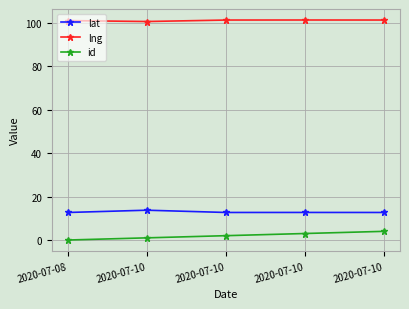

Is the value of id at 2020-07-08 greater than the value of lat at 2020-07-10?

No